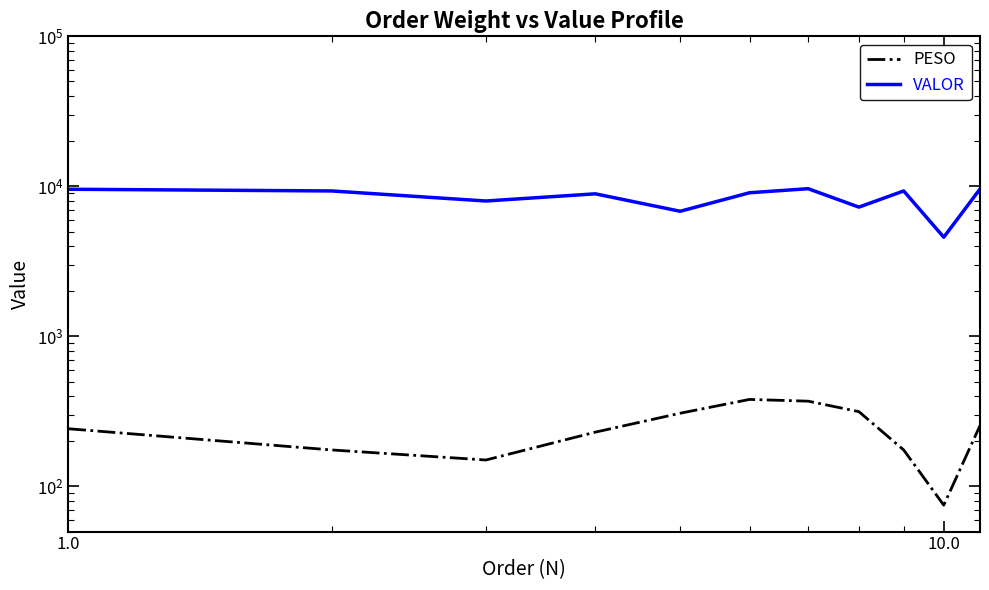

What are all the series names shown in the legend?

PESO, VALOR